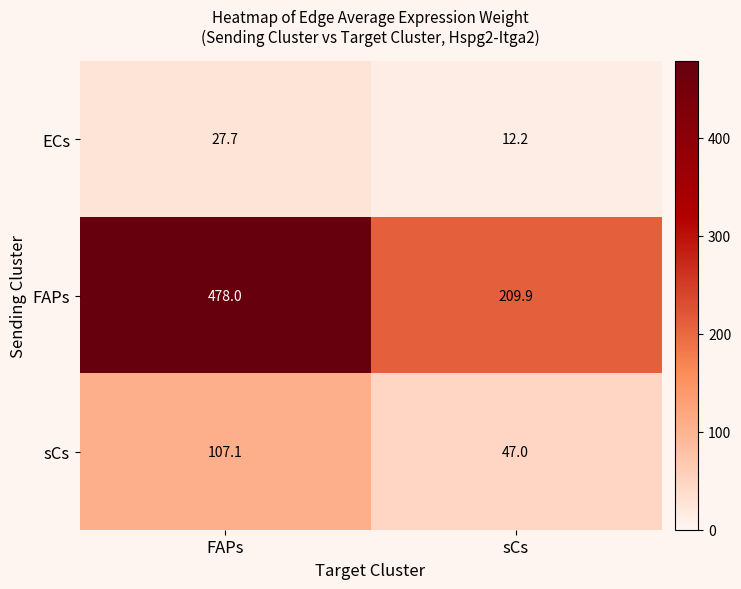

List the series in order of their peak value, highest first.

FAPs, sCs, ECs